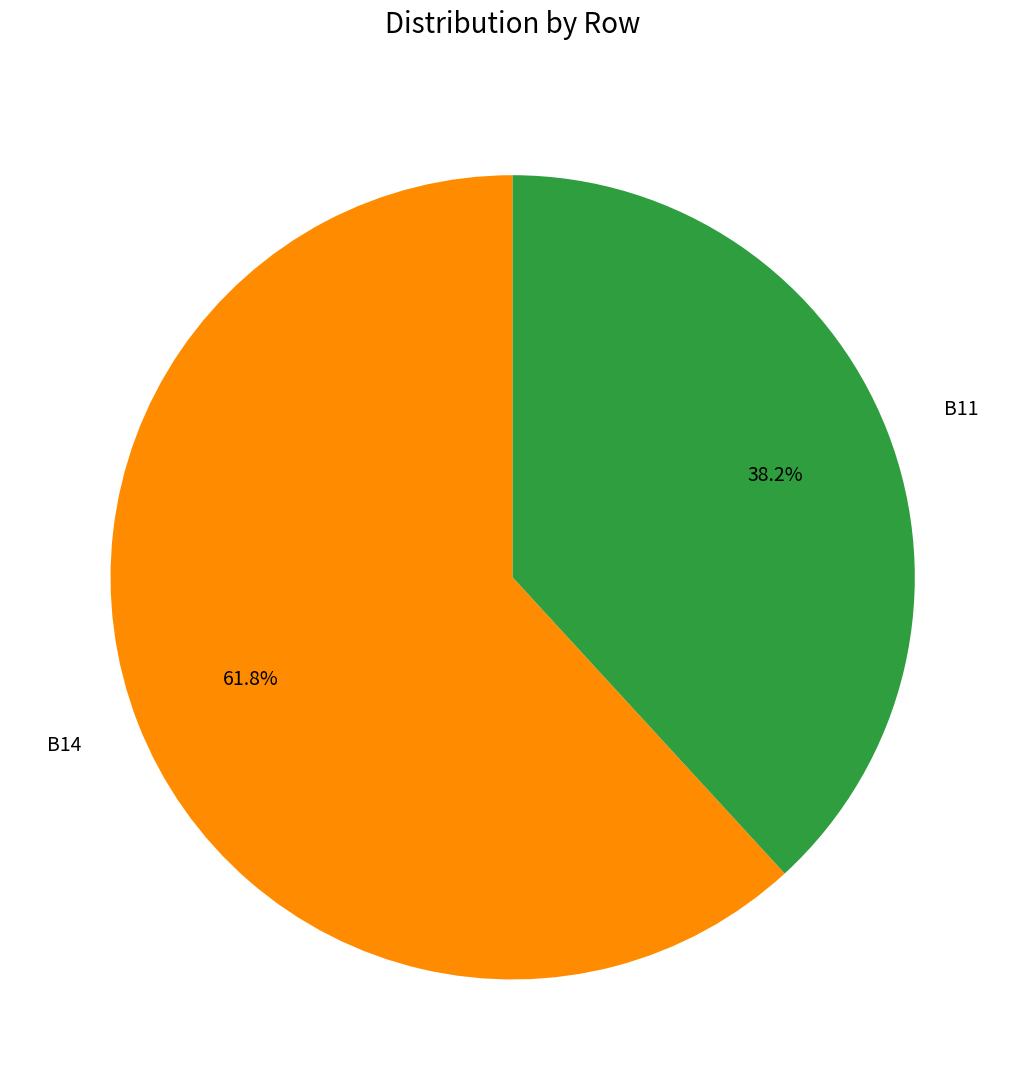

Rank the categories by value from highest to lowest.

B14, B11